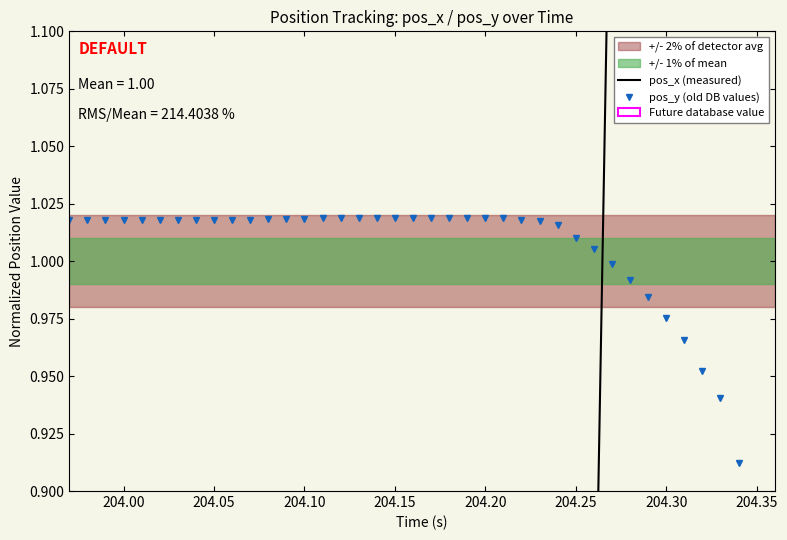

The pos_x (measured) series shows -0.2 at 204.15. True or false?

False